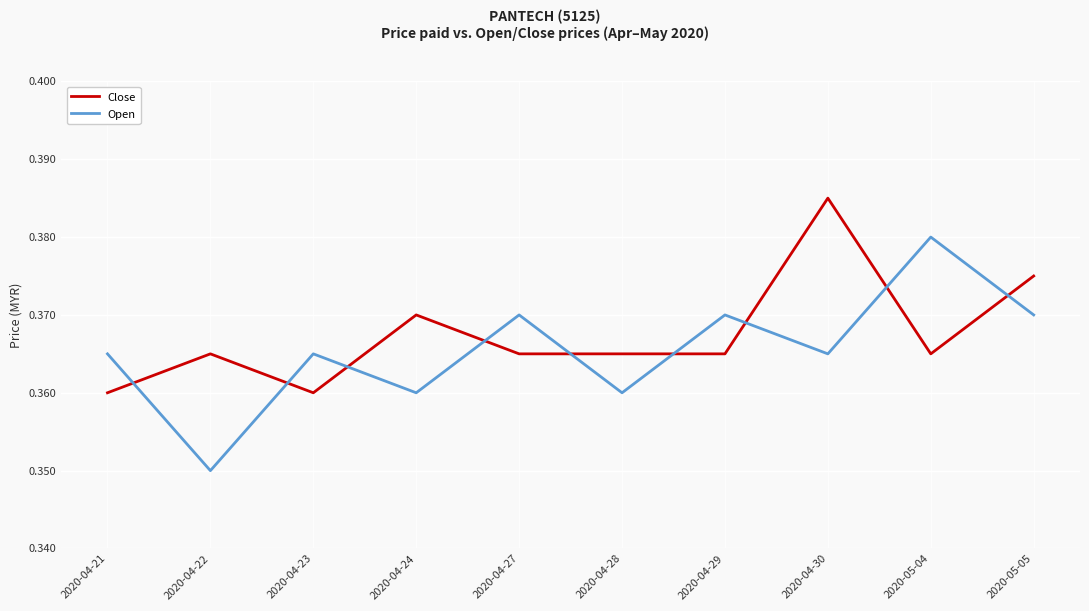

True or false: Open and Close cross at least once.

True